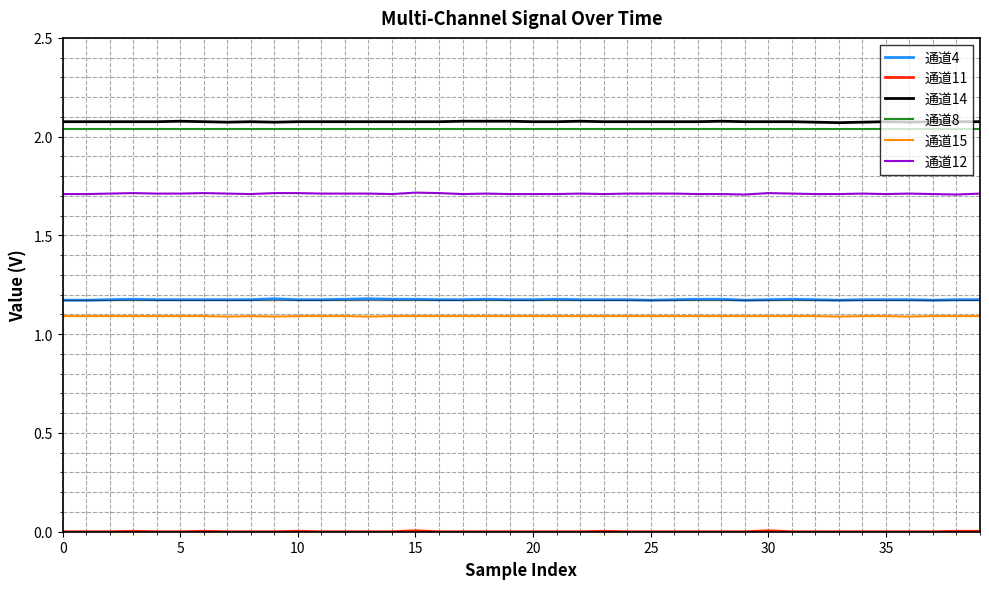

True or false: 通道14 and 通道12 intersect in this chart.

False